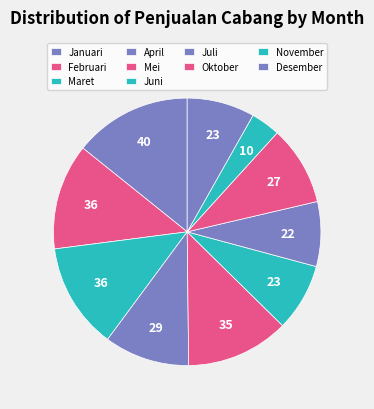

Which slice is the largest?

Januari